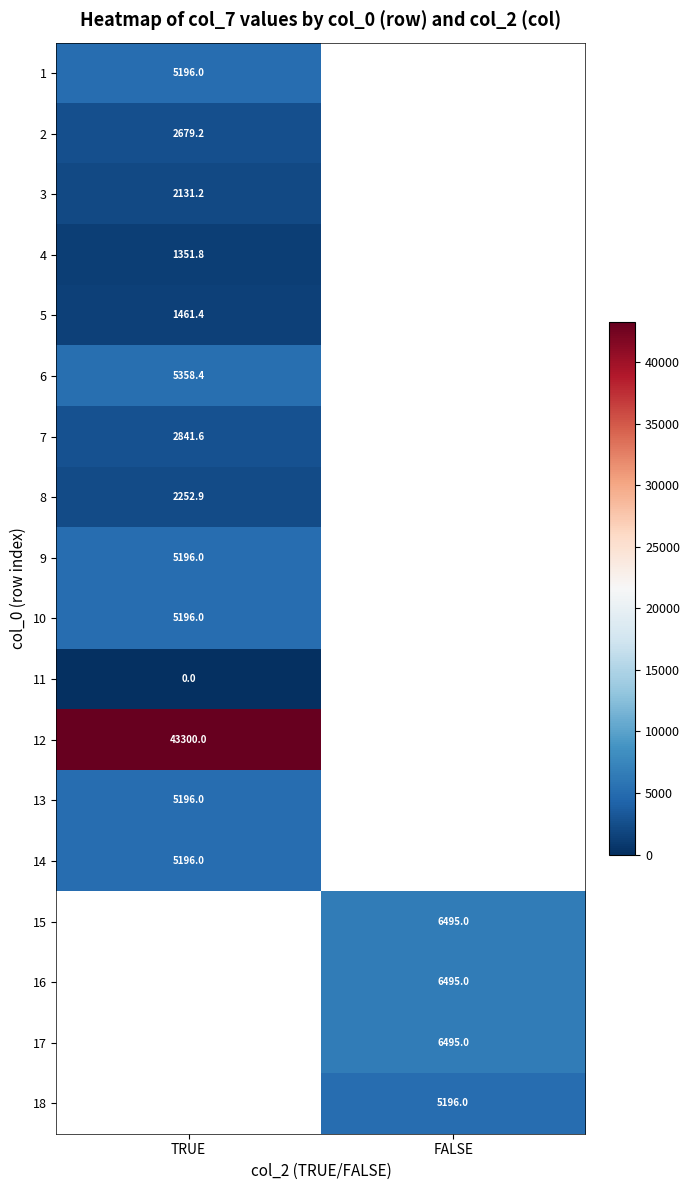

The value of 17 at FALSE is 6495.0. True or false?

True